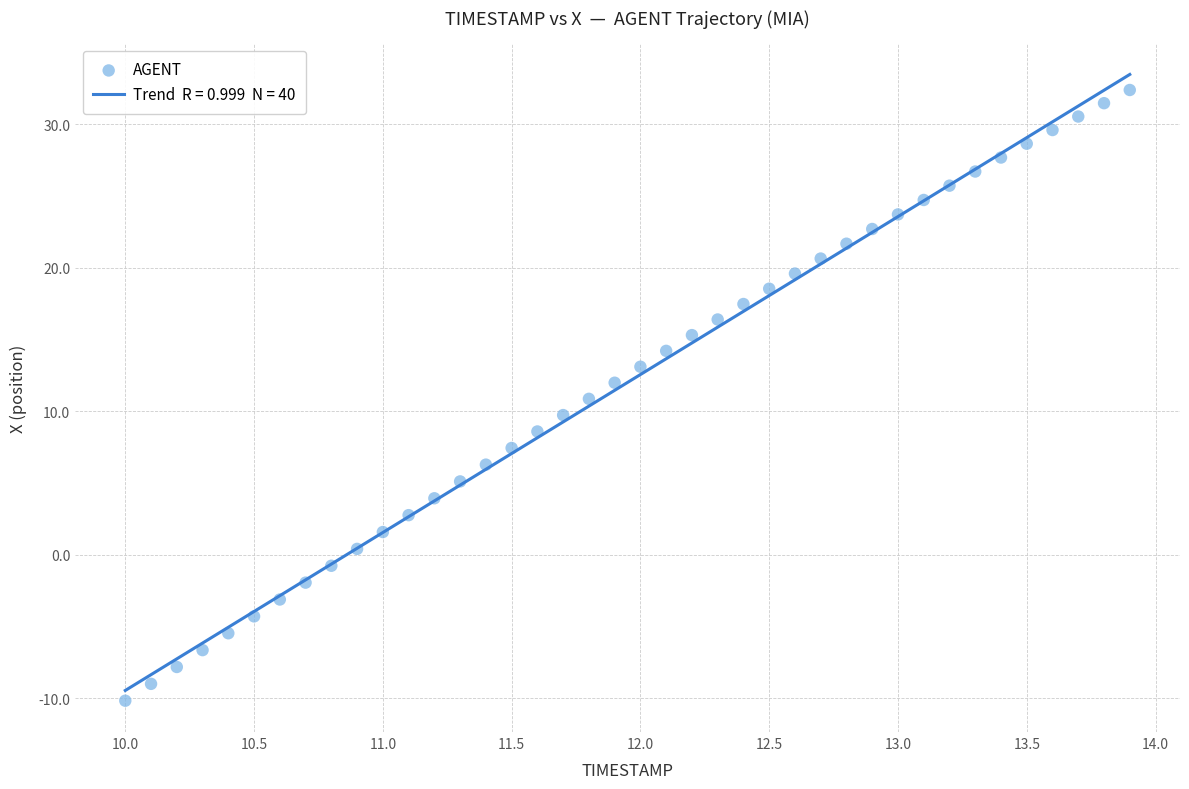

What is the range of Y values (max minus min)?

42.6